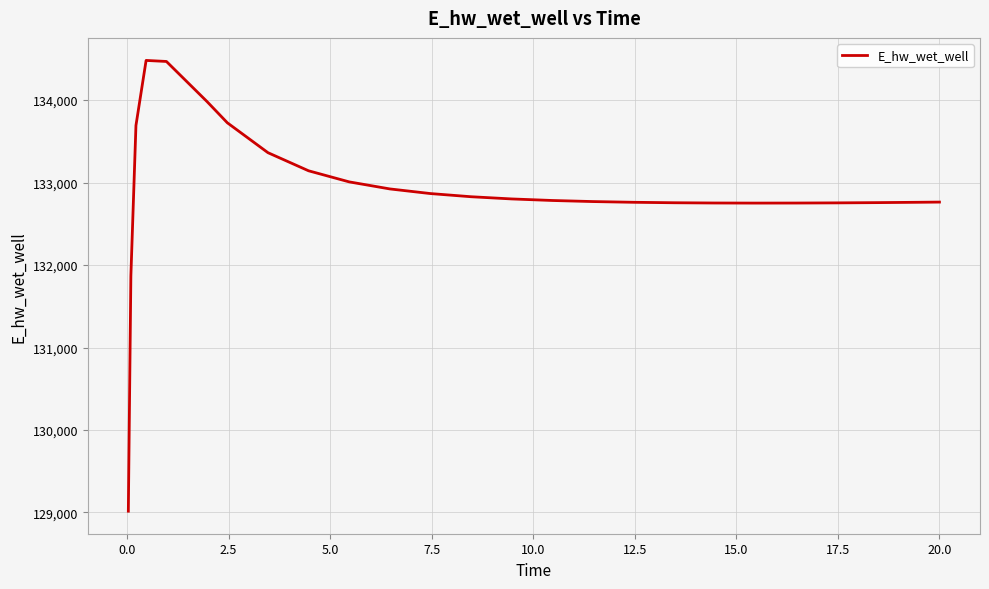

How many categories are shown in the chart?

25